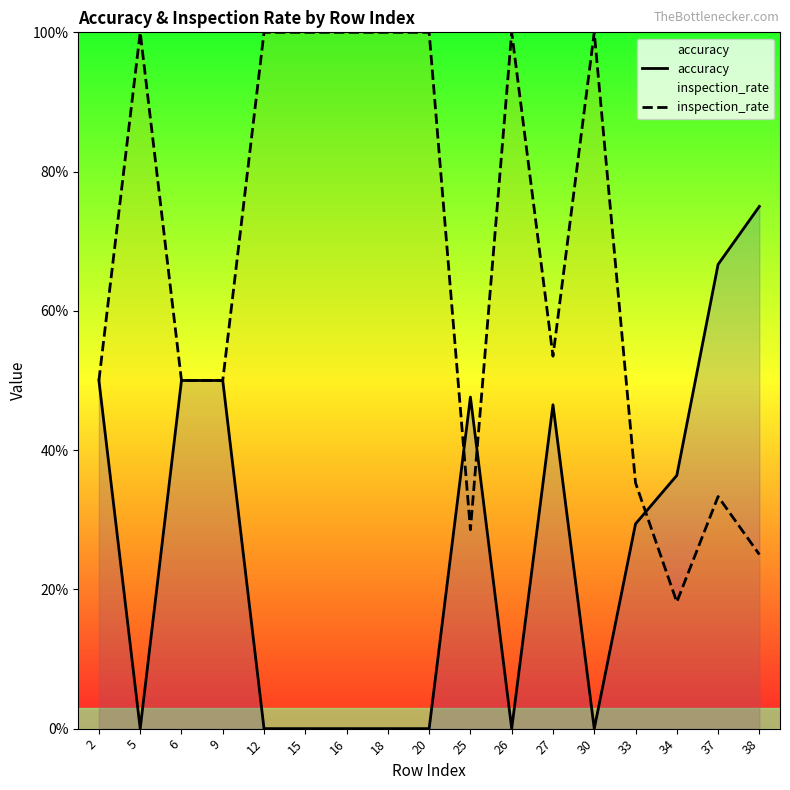

What is the total value across all series at 6?

1.0